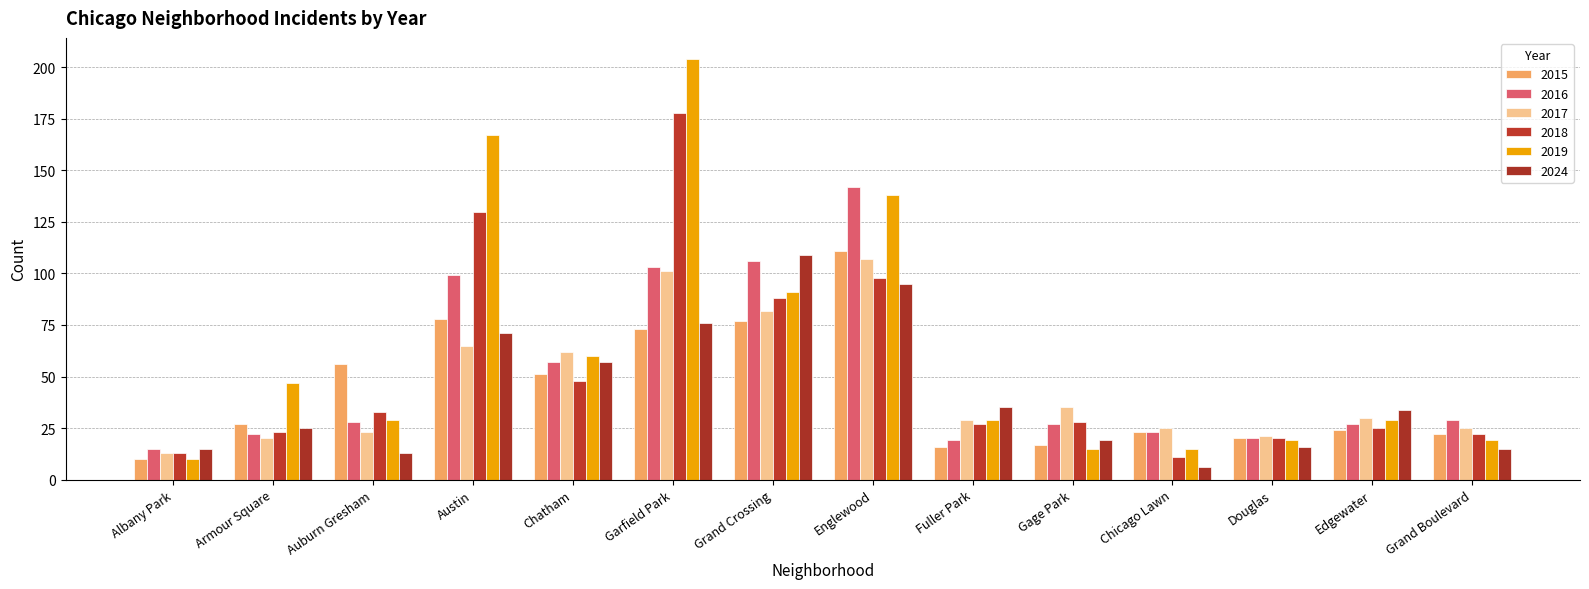

What is the greatest value displayed?

204